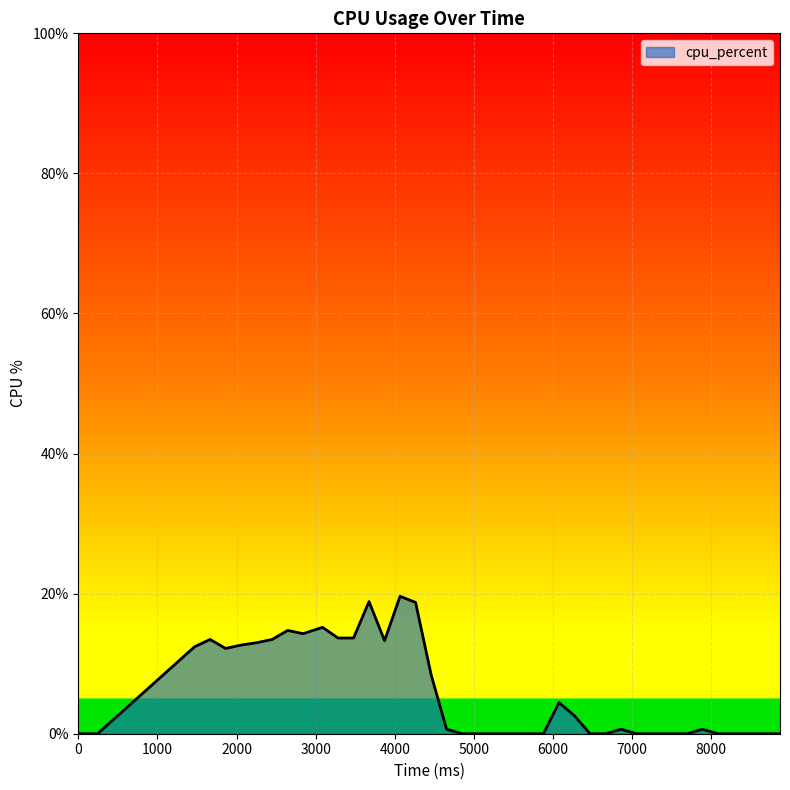

What is the difference between the maximum and minimum values?

19.6